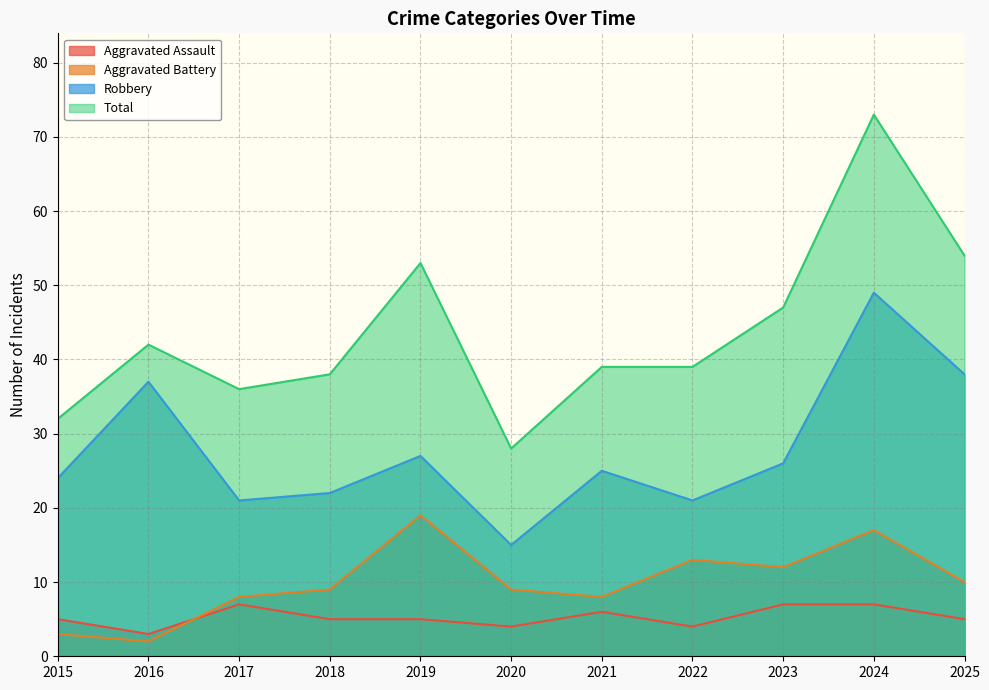

What is the difference between the maximum and second lowest values in the Robbery series?

28